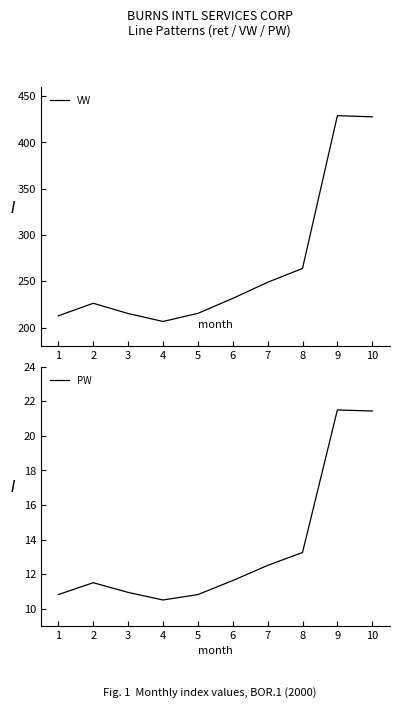

At how many categories does at least one series exceed 317?

2